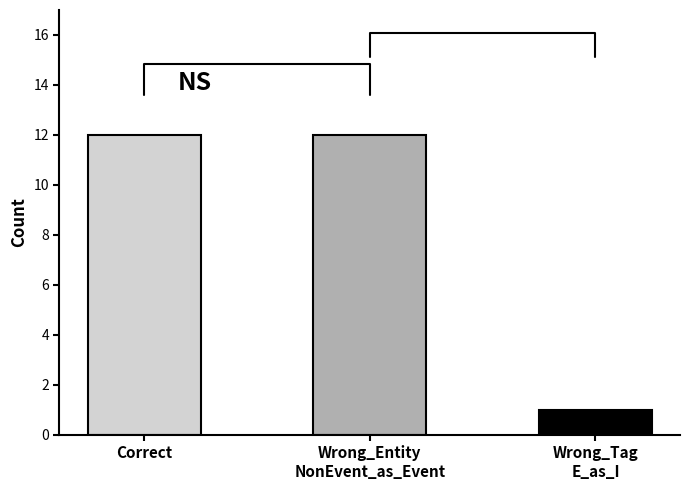

How many bars are there in total?

3